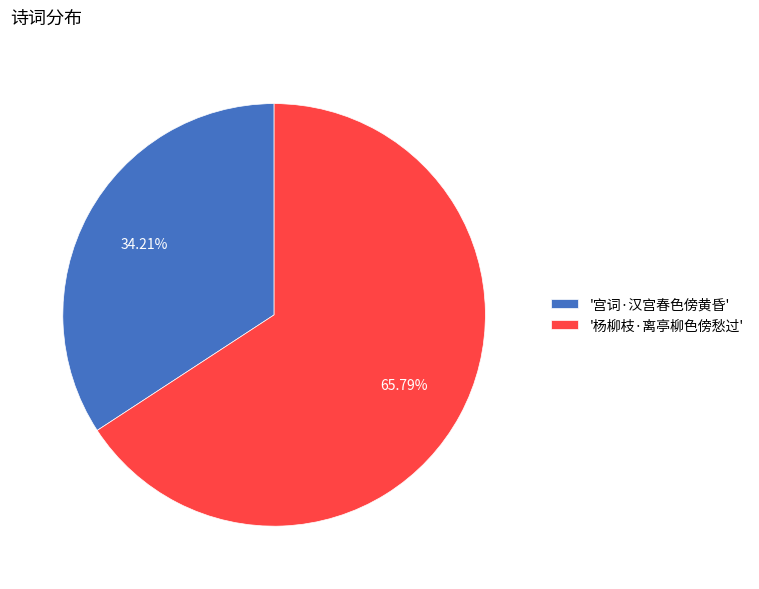

Rank the categories by value from highest to lowest.

'杨柳枝·离亭柳色傍愁过', '宫词·汉宫春色傍黄昏'